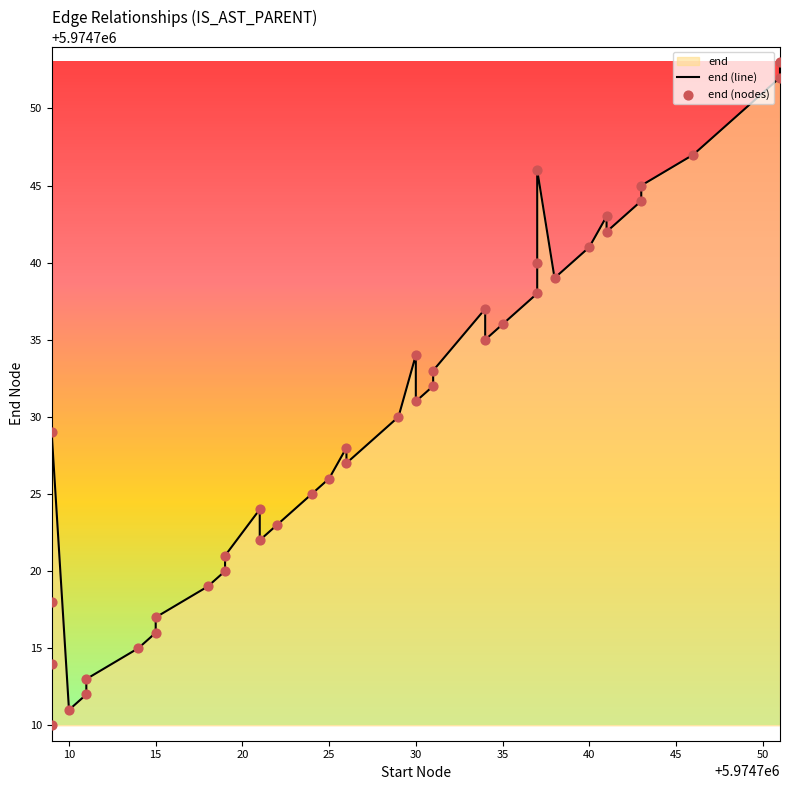

Which series contains the lowest Y value?

end (line)